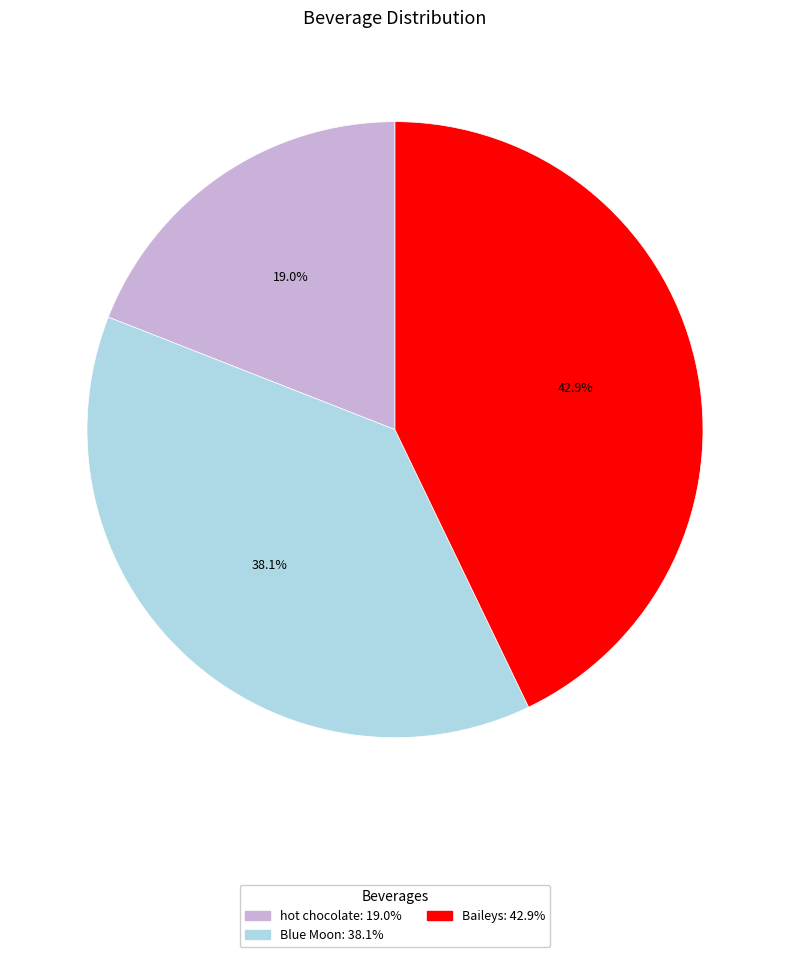

The Baileys slice represents 55% of the pie. True or false?

False